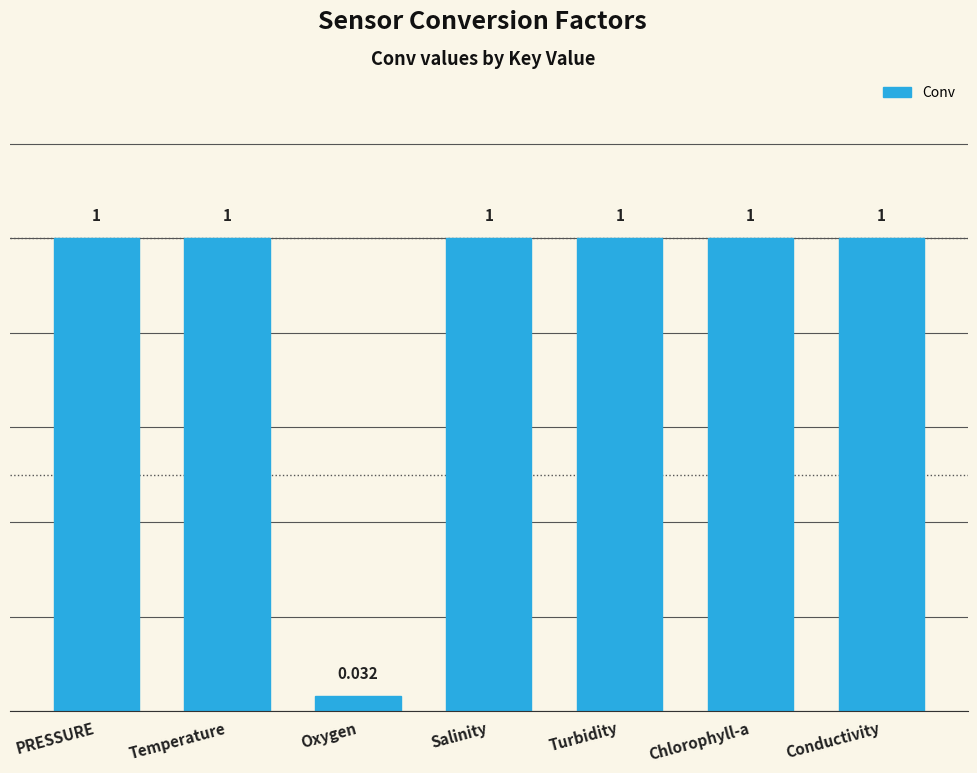

Read the value at Turbidity.

1.0